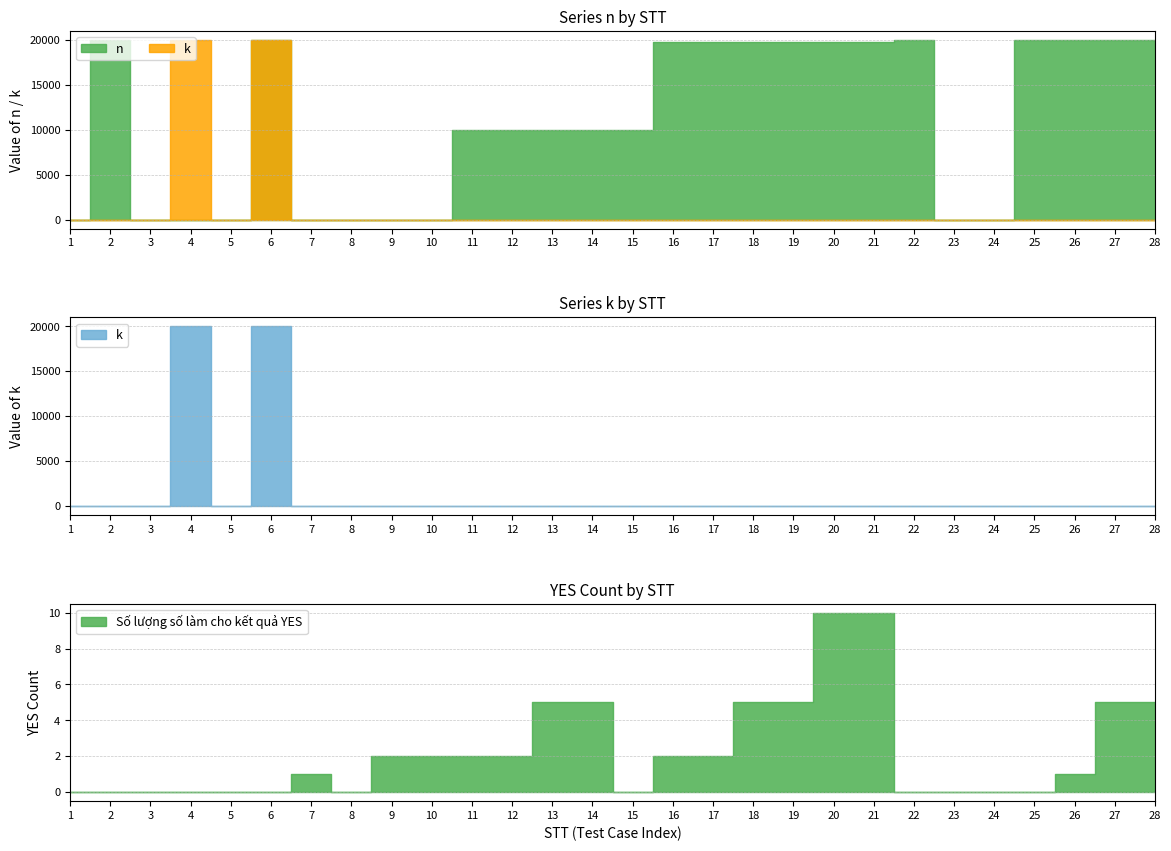

True or false: n has a value of 30603 at 28.

False